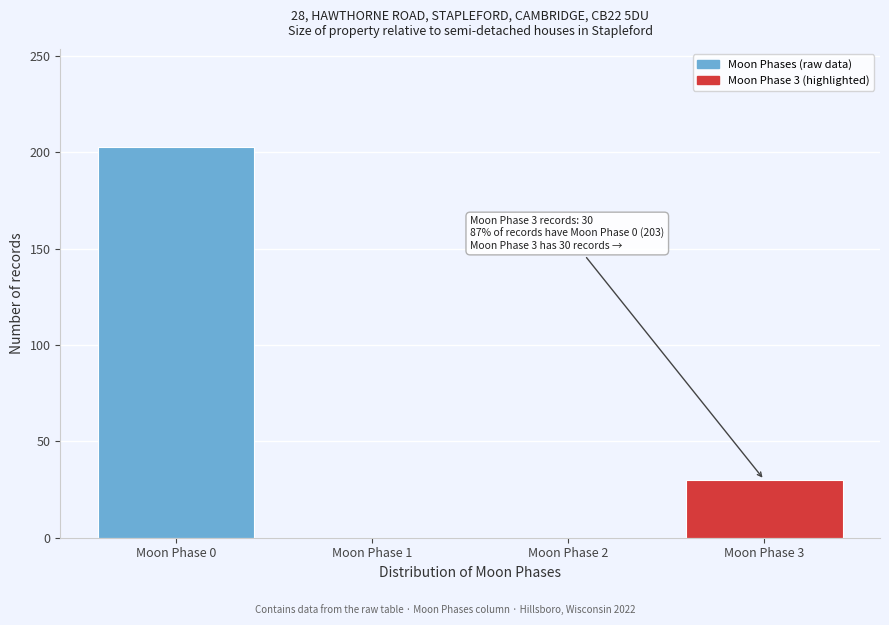

Reading left to right, transcribe all the data shown in this chart.

Moon Phase 0=203	Moon Phase 1=0	Moon Phase 2=0	Moon Phase 3=30